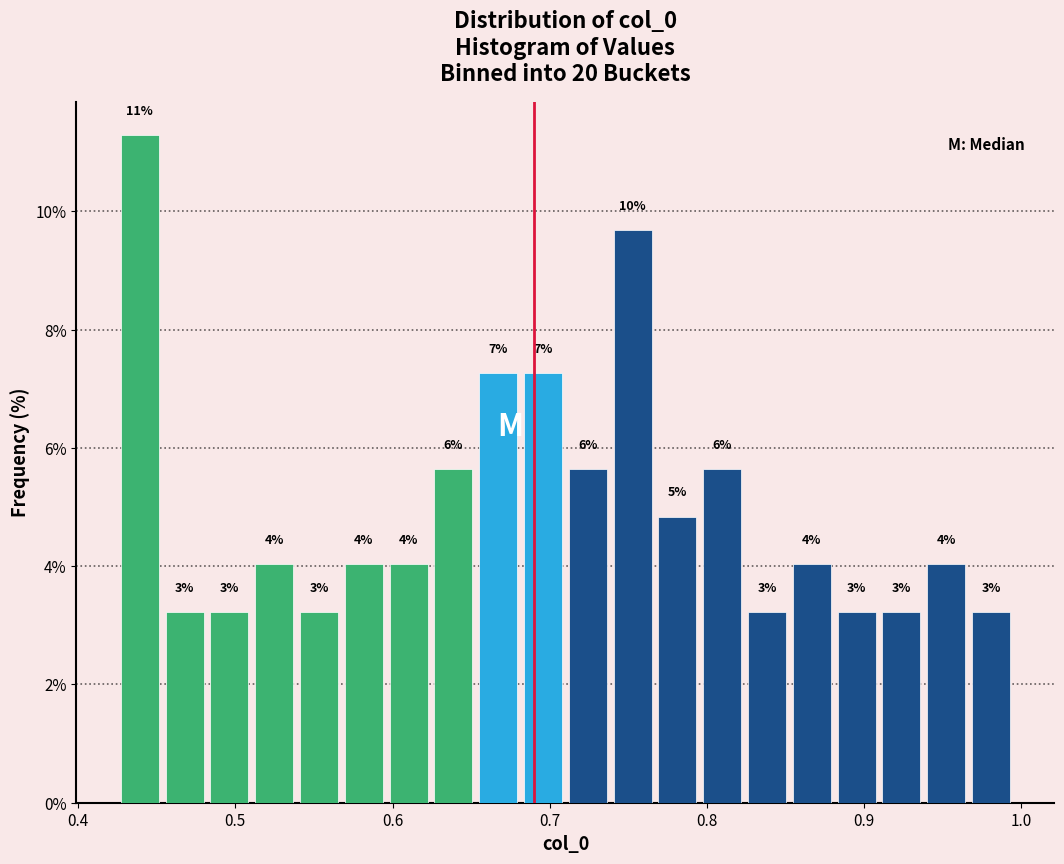

Around what value on the x-axis is the tallest bar? Give the approximate position of its centre, as read against the axis.

0.44